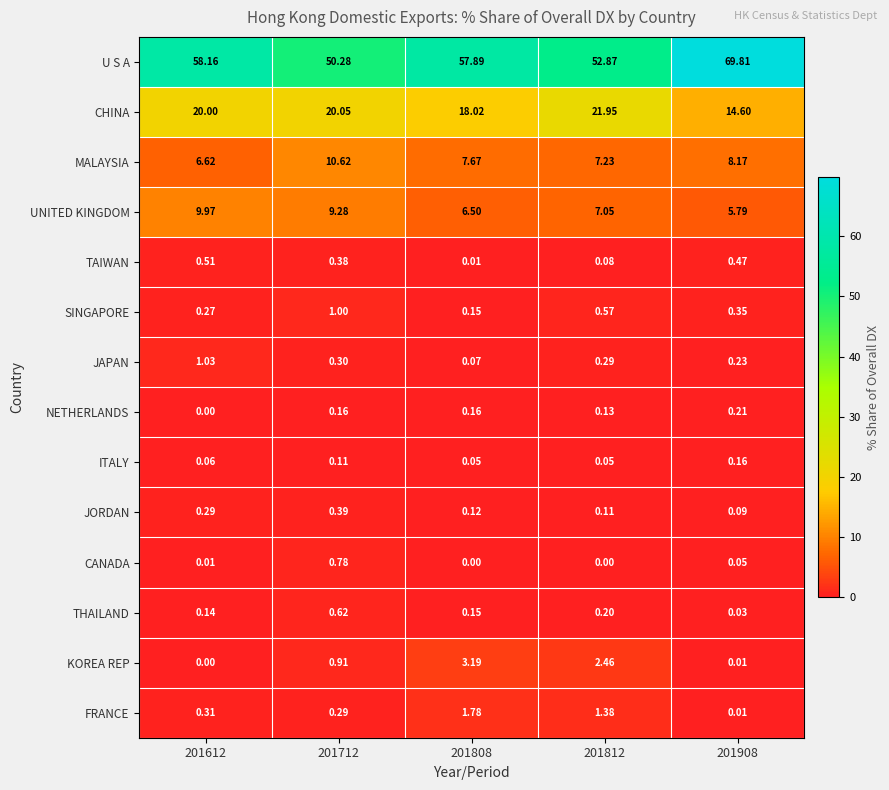

At how many categories does at least one series exceed 24?

5